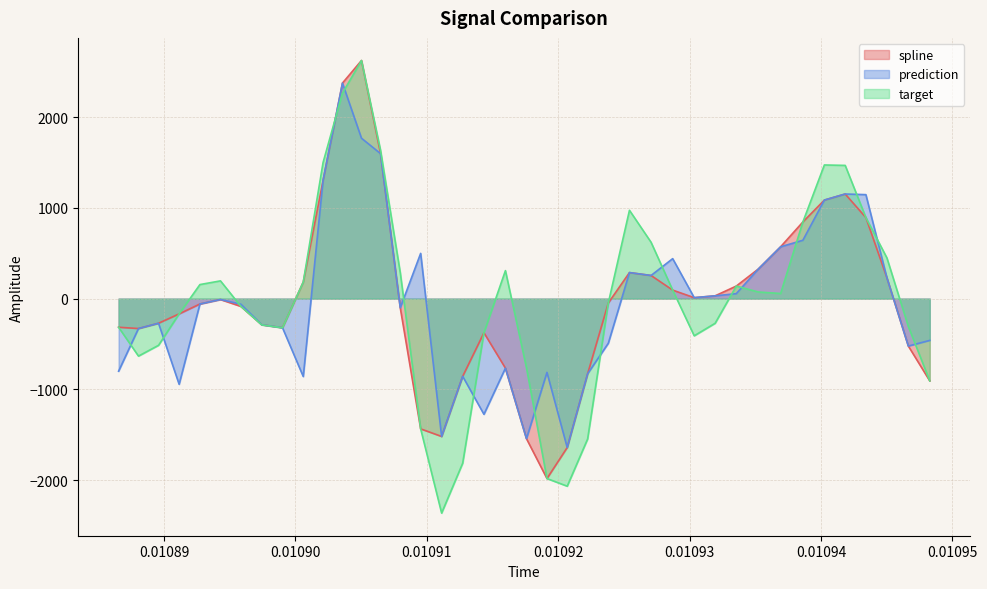

Reading right to left, transcribe all the data shown in this chart.

spline: -906.3	-522.7	229.8	893.4	1153.1	1086.2	844.5	571.2	325.5	138.3	30.7	10.4	93.8	254.9	286.9	-48.2	-828.6	-1641.2	-1983.1	-1543.5	-766.4	-376.2	-856.3	-1519.3	-1435.7	-101.6	1598.2	2624.3	2375.6	1303.6	182.4	-320.7	-288.0	-86.0	-9.8	-59.1	-168.2	-271.5	-329.8	-315.4
prediction: -460.6	-522.7	229.8	1146.0	1153.1	1086.2	642.9	571.2	325.5	54.6	30.7	10.4	440.6	254.9	286.9	-491.9	-828.6	-1641.2	-813.4	-1543.5	-766.4	-1275.0	-856.3	-1519.3	498.6	-101.6	1598.2	1767.8	2375.6	1303.6	-858.6	-320.7	-288.0	-61.9	-9.8	-59.1	-944.3	-271.5	-329.8	-799.8
target: -906.3	-306.7	448.8	893.4	1468.3	1473.0	844.5	56.4	73.1	138.3	-272.0	-409.7	93.8	621.0	973.5	-48.2	-1547.1	-2067.5	-1983.1	-761.2	308.5	-376.2	-1814.3	-2363.9	-1435.7	285.2	1635.2	2624.3	2265.2	1500.3	182.4	-321.2	-289.5	-86.0	195.6	154.9	-168.2	-514.7	-633.4	-315.4